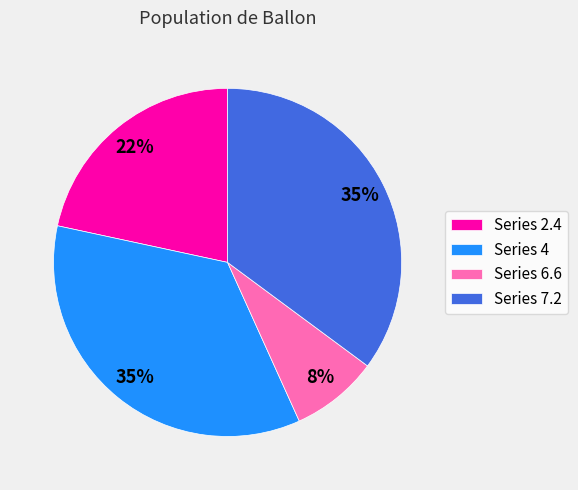

Count the number of slices in the pie.

4